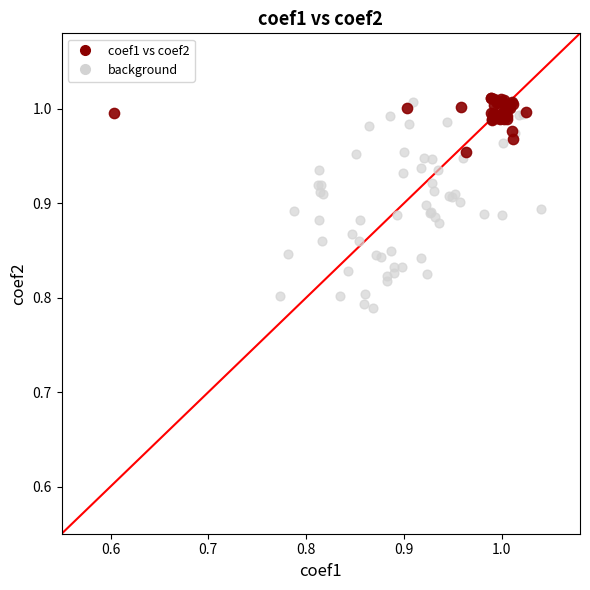

Which series has the widest spread of Y values?

background